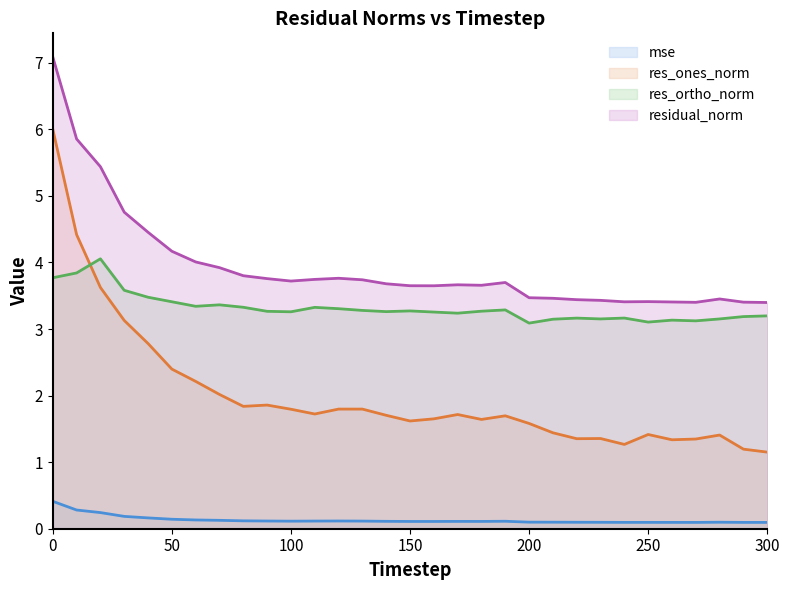

What are all the series names shown in the legend?

mse, res_ones_norm, res_ortho_norm, residual_norm